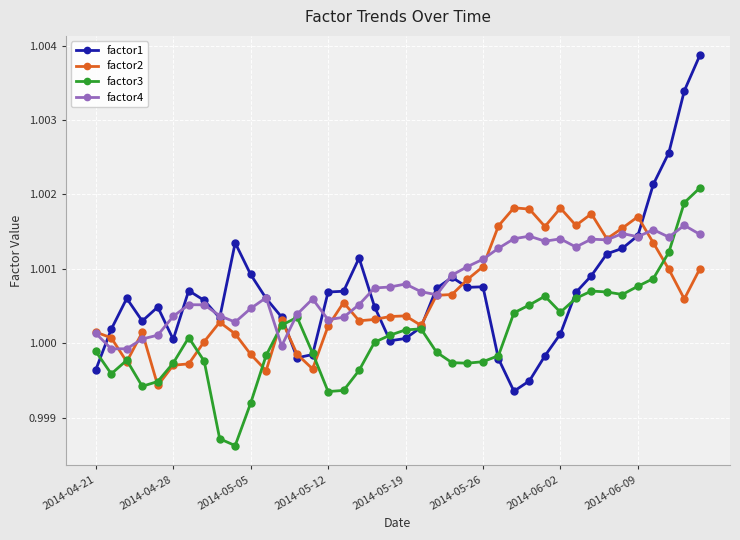

Rank the series by their maximum value, from lowest to highest.

factor4, factor2, factor3, factor1